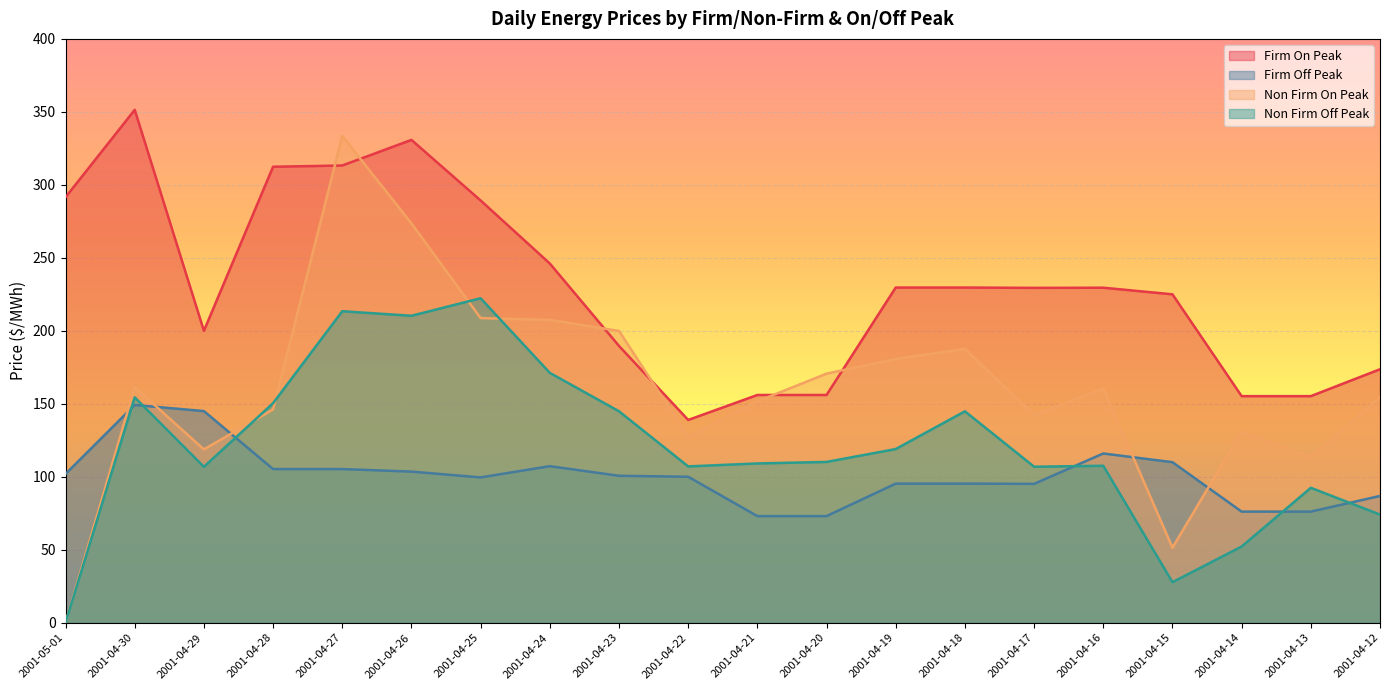

What is the difference between the maximum and second lowest values in the Non Firm On Peak series?

282.1